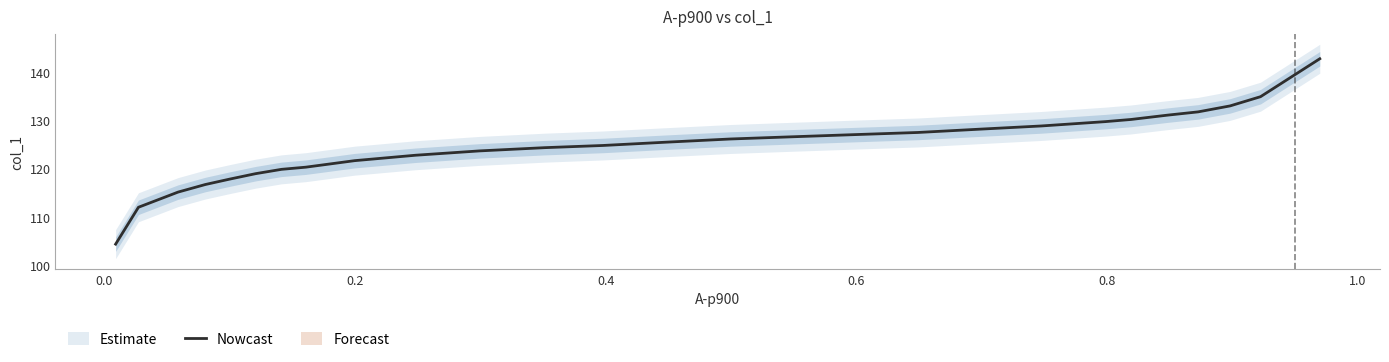

What is the lowest value of the Nowcast series?

104.4